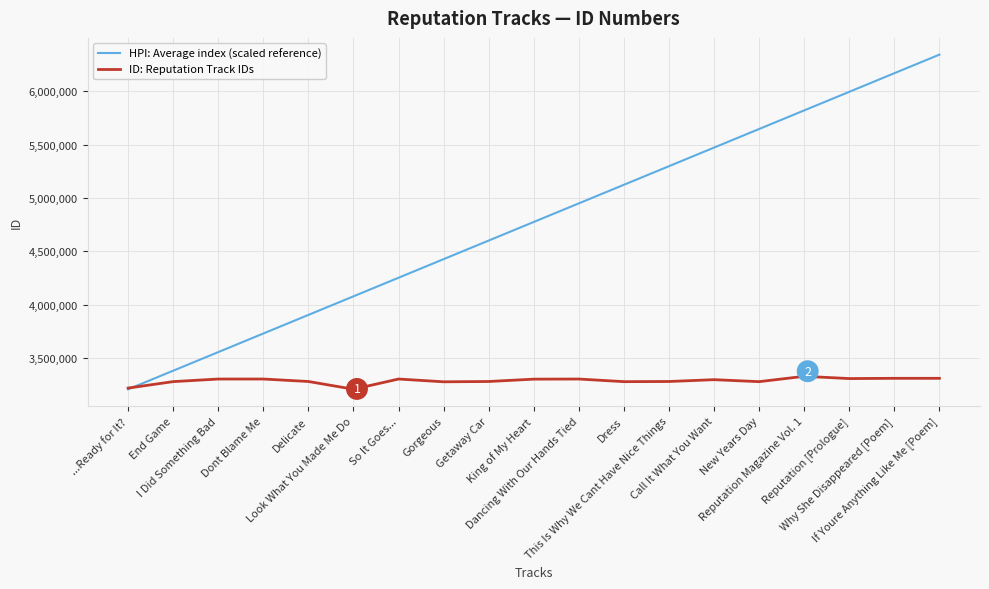

What is the approximate value of ID: Reputation Track IDs at I Did Something Bad, to the nearest 100?

3306100